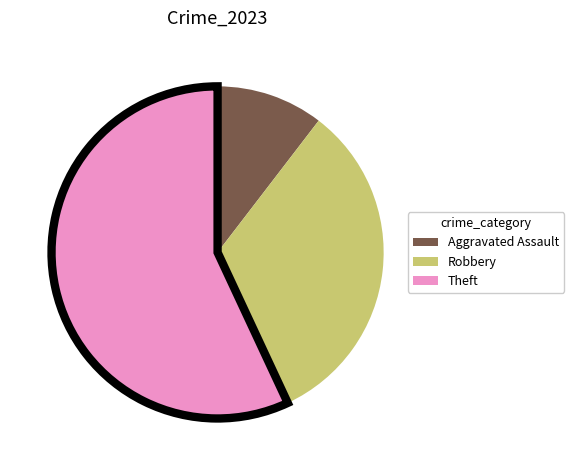

The Robbery slice represents 18% of the pie. True or false?

False